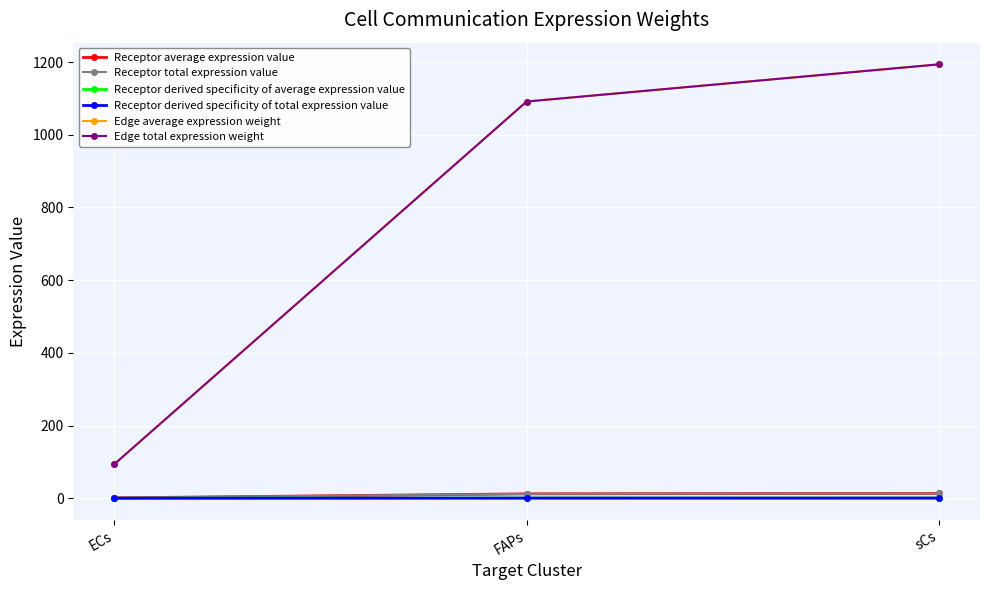

Which has a higher value, FAPs or sCs?

sCs